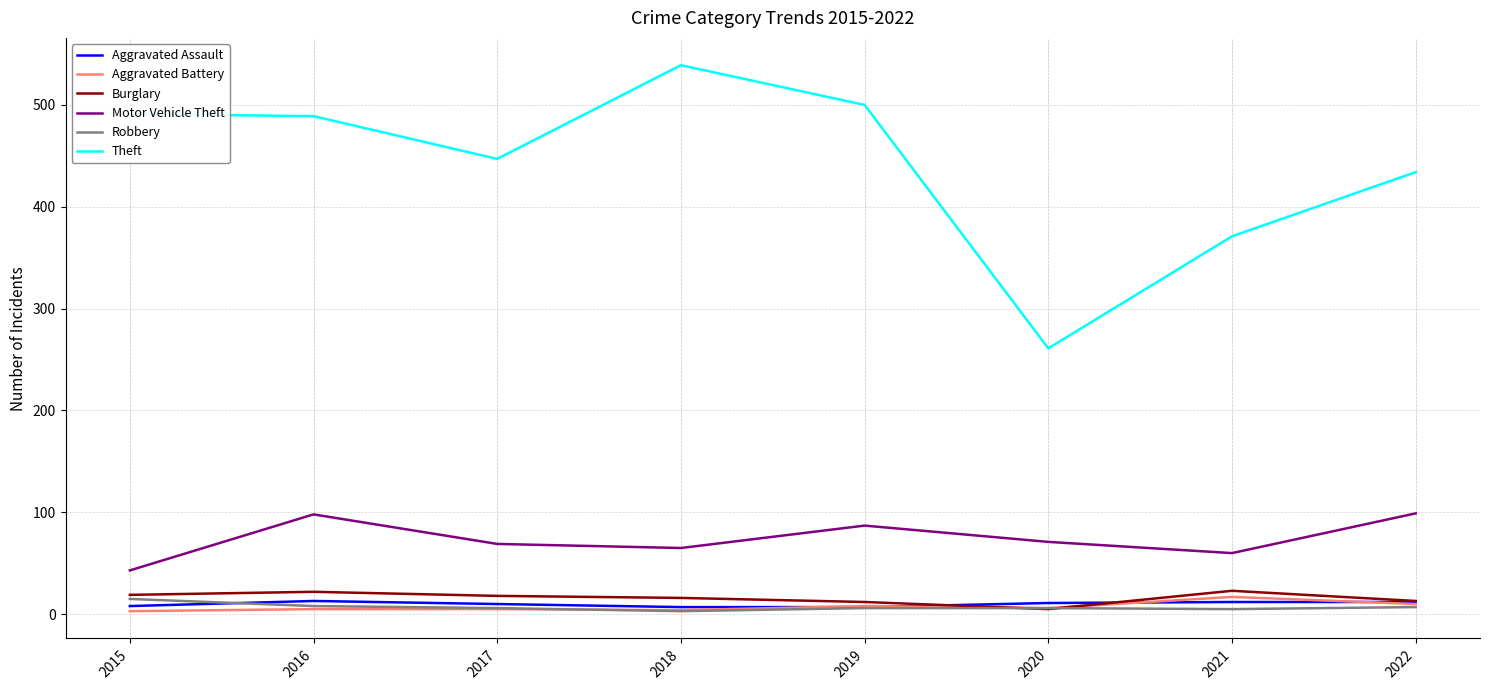

True or false: Theft and Motor Vehicle Theft intersect in this chart.

False